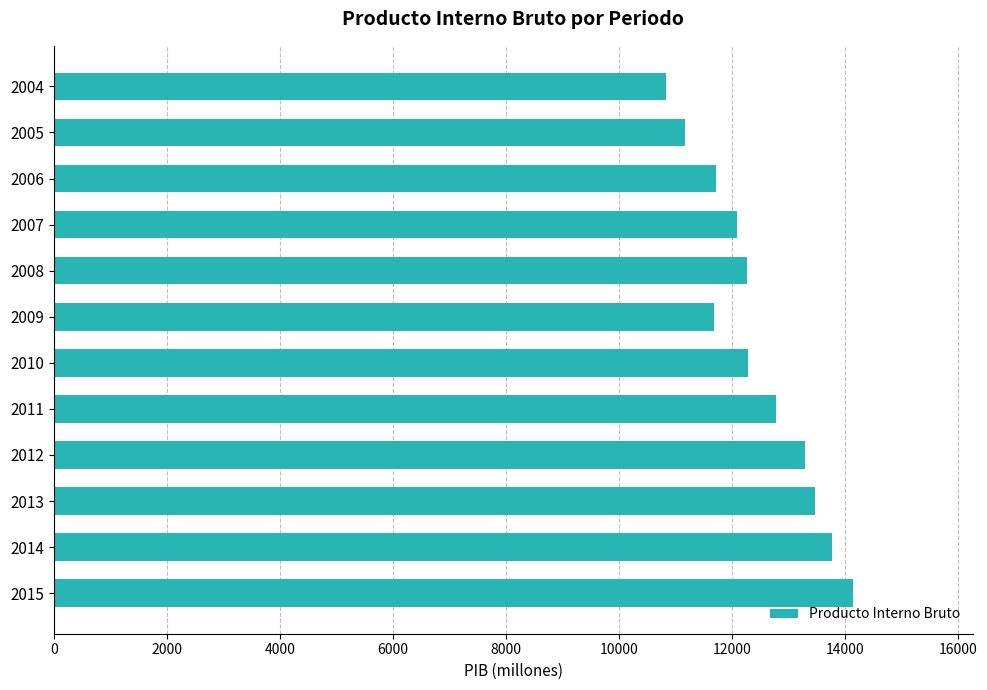

Read the value at 2008.

12256.9